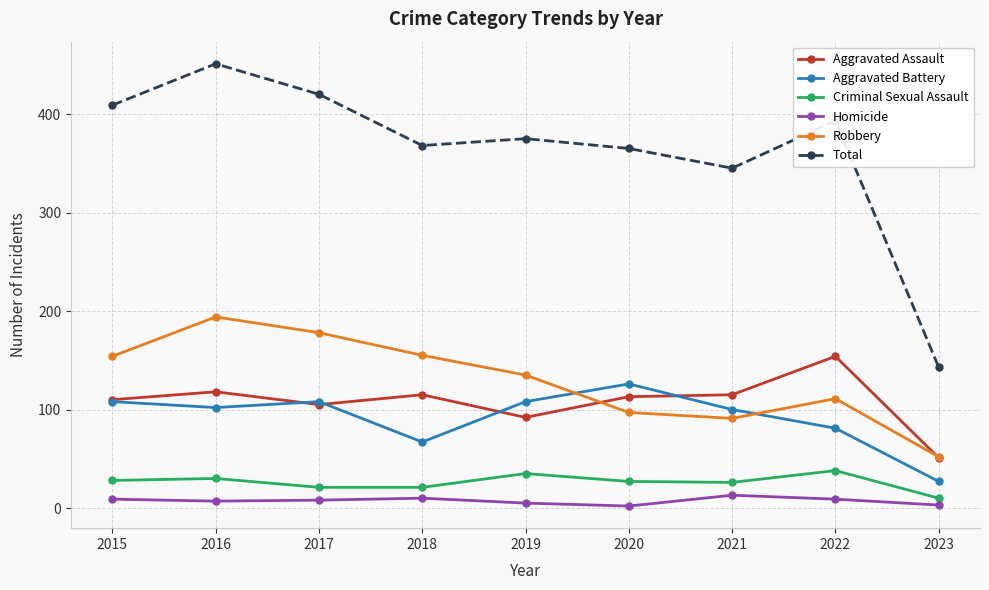

What is the difference between the maximum and minimum values in the Homicide series?

11